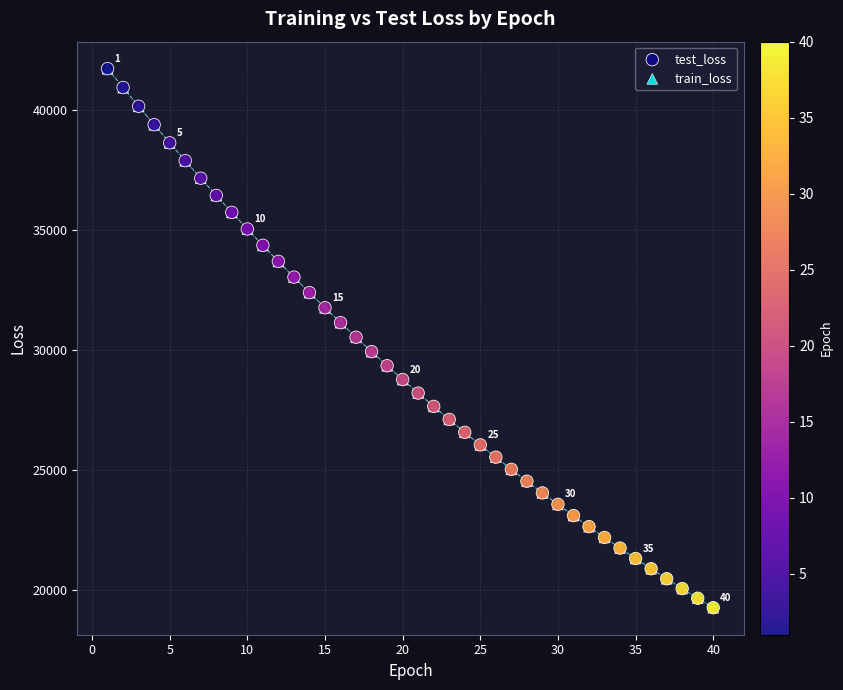

What are all the series names shown in the legend?

test_loss, train_loss